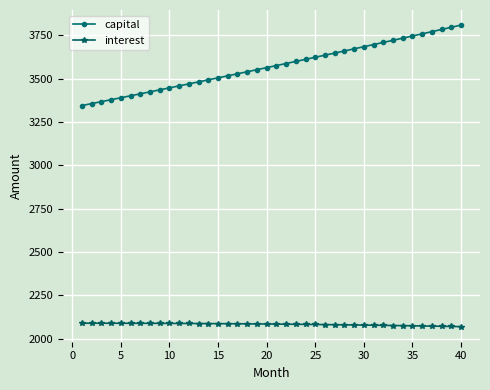

At how many categories does at least one series exceed 2461?

40